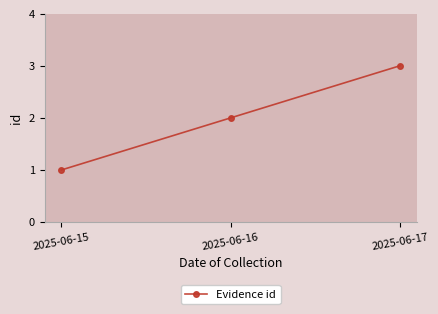

How many values are below 2?

1